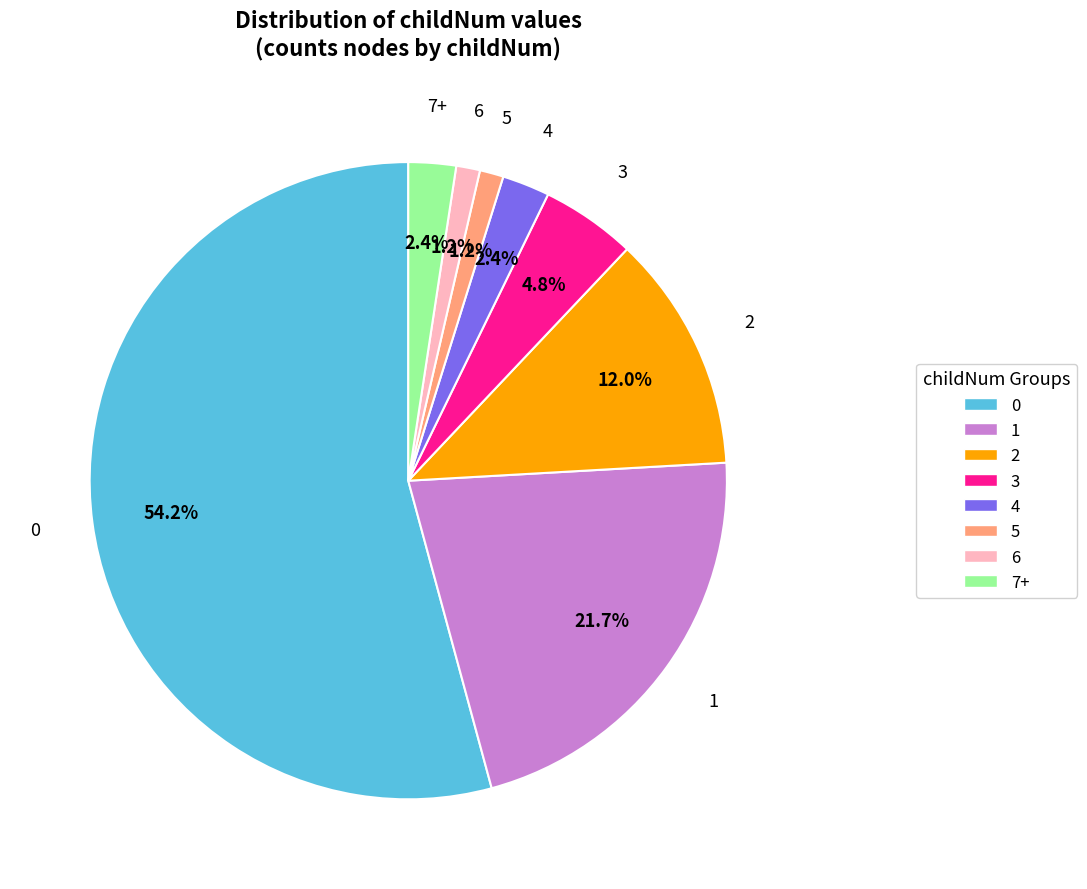

To the nearest percent, what is the average slice percentage?

12%